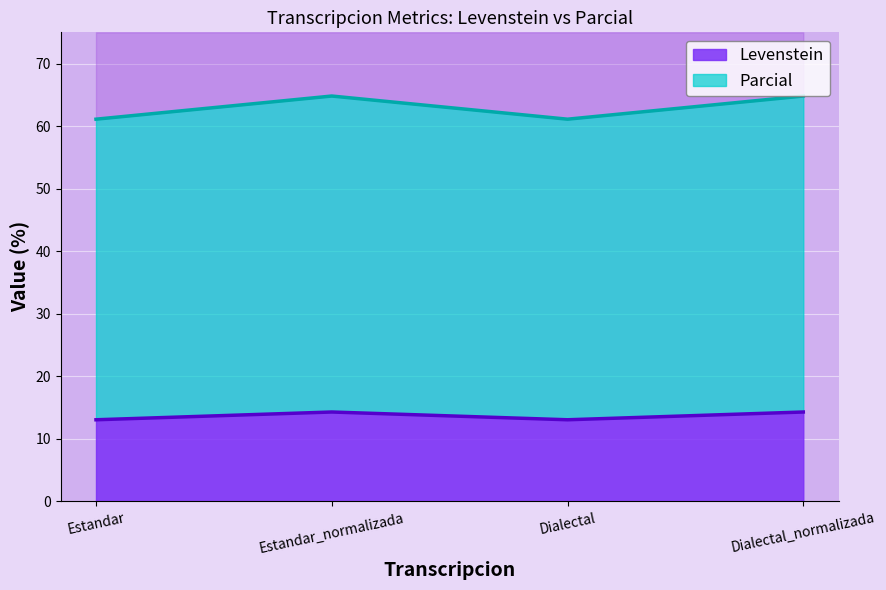

What value does the Levenstein series have at Dialectal_normalizada?

14.3